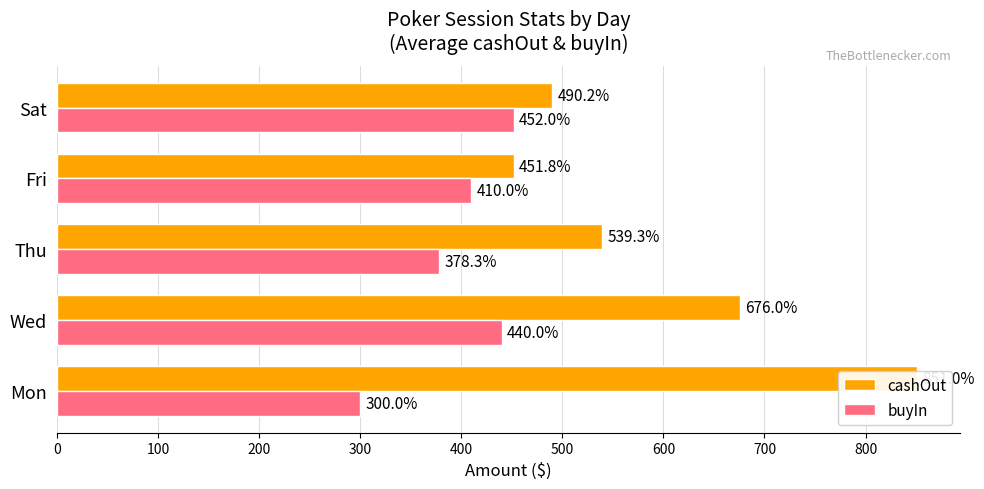

Reading left to right, what are all the values shown in this chart?

cashOut: 851.0	676.0	539.3	451.8	490.2
buyIn: 300.0	440.0	378.3	410.0	452.0